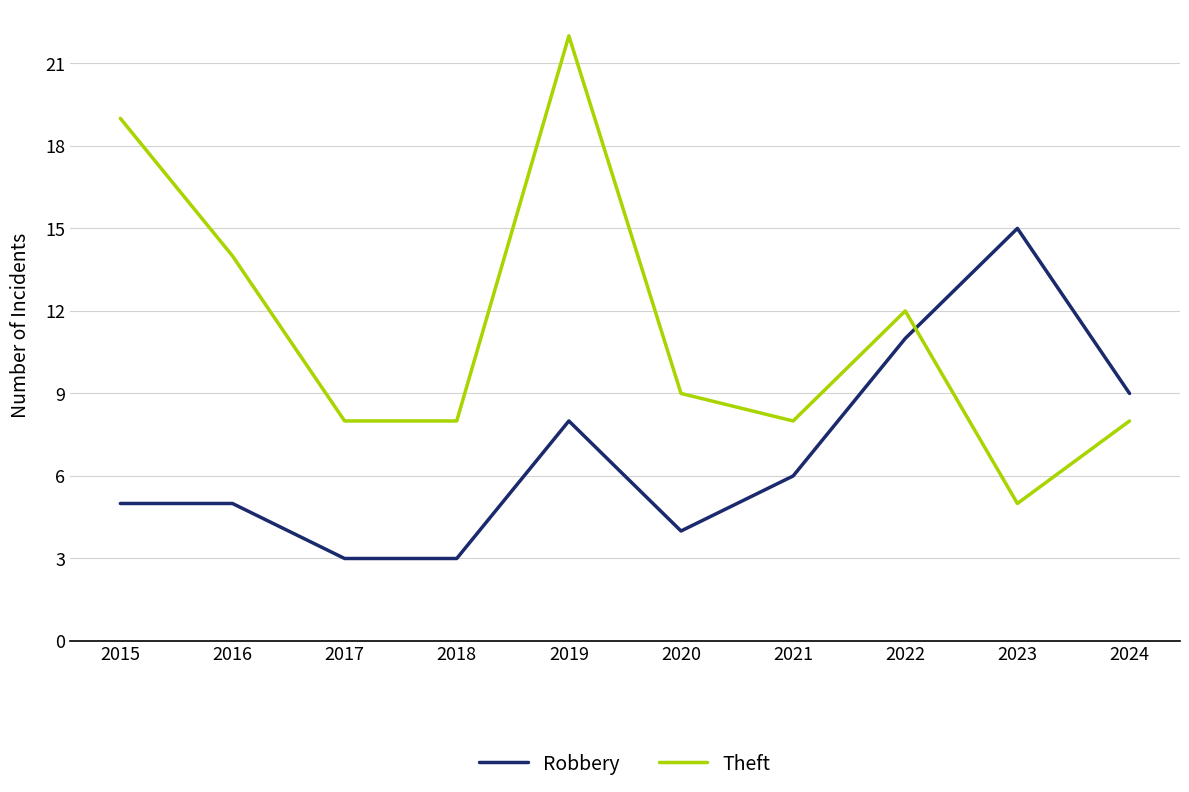

What are all the series names shown in the legend?

Robbery, Theft